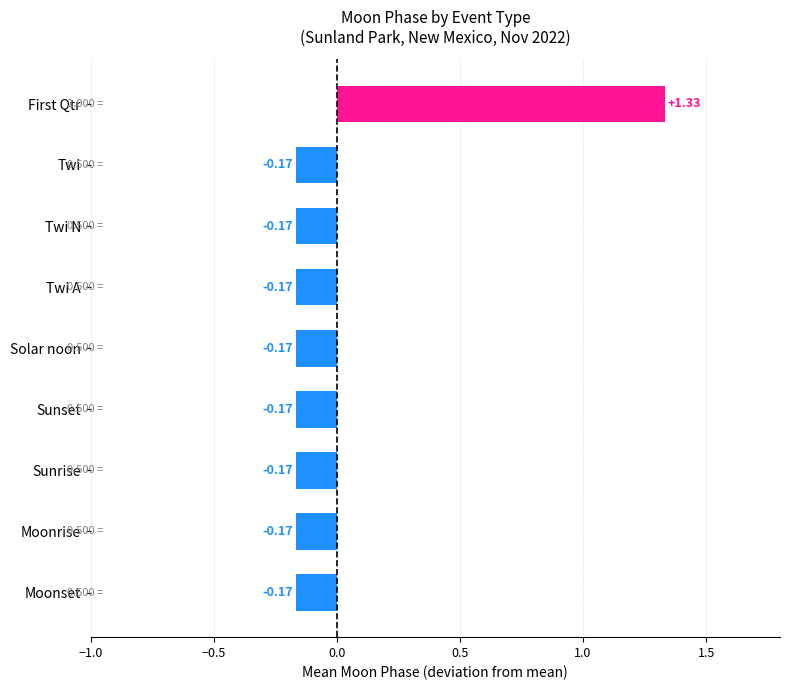

What is the difference between the values at Twi N and First Qtr?

1.5